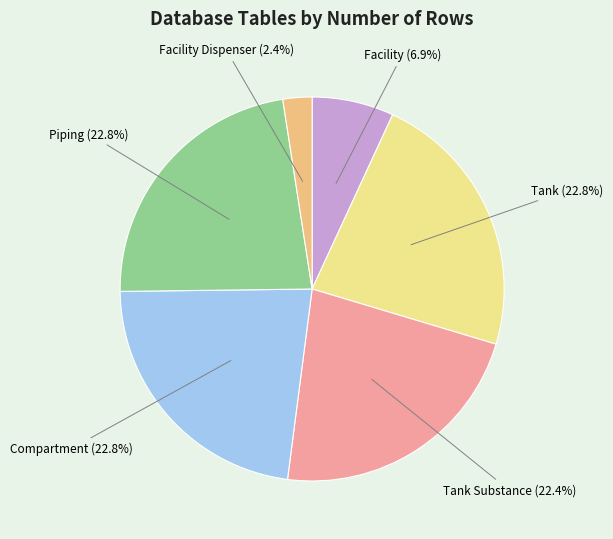

Is Facility the majority of the pie?

No